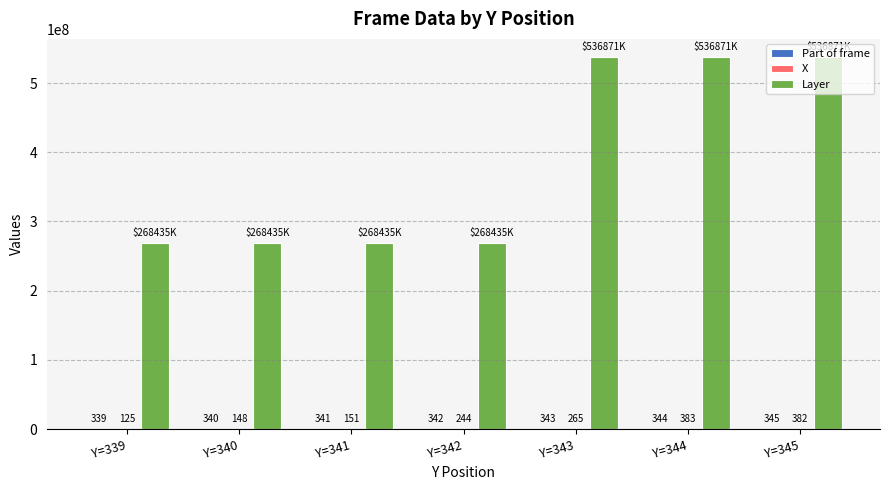

How many distinct data groups are displayed?

3